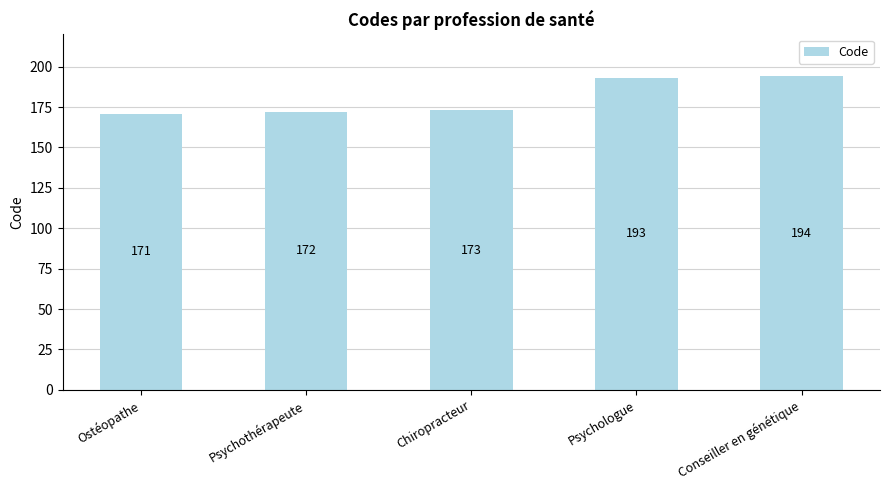

Reading left to right, list all the values displayed in this chart.

Ostéopathe=171	Psychothérapeute=172	Chiropracteur=173	Psychologue=193	Conseiller en génétique=194